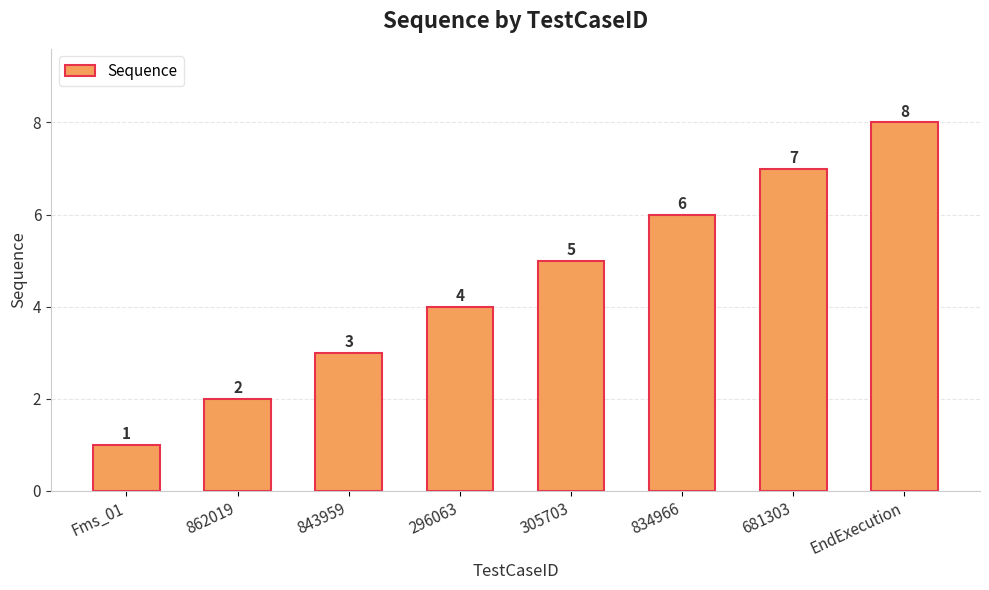

What is the change in value from 862019 to 843959?

+1